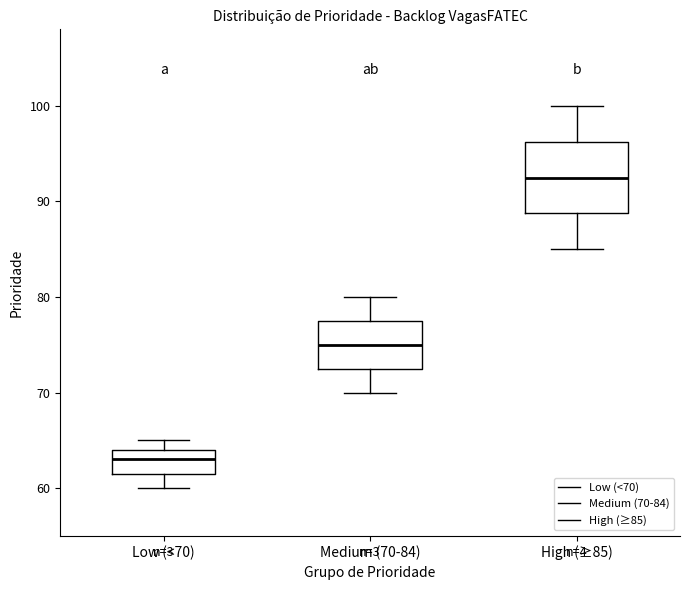

Which box has the highest median line?

High (≥85)